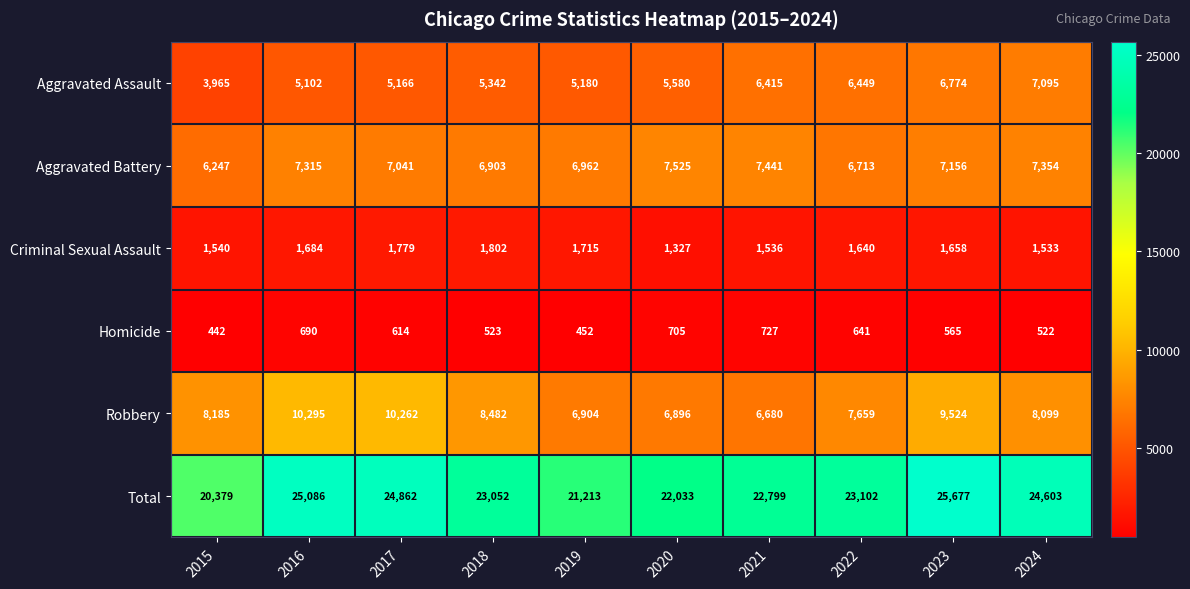

Count the number of categories in the chart.

10